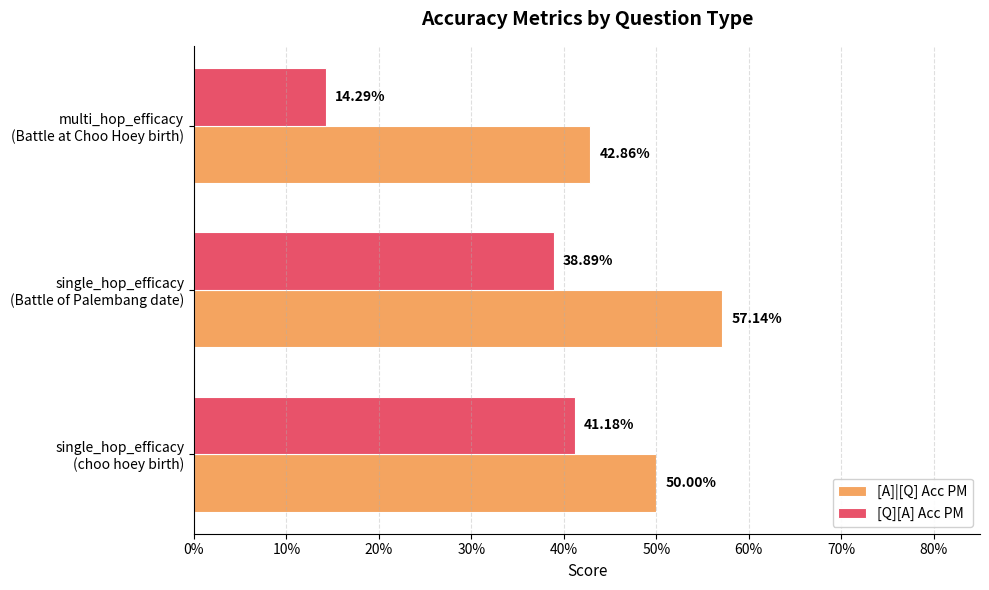

Rank the series by their average value, from highest to lowest.

[A]|[Q] Acc PM, [Q][A] Acc PM